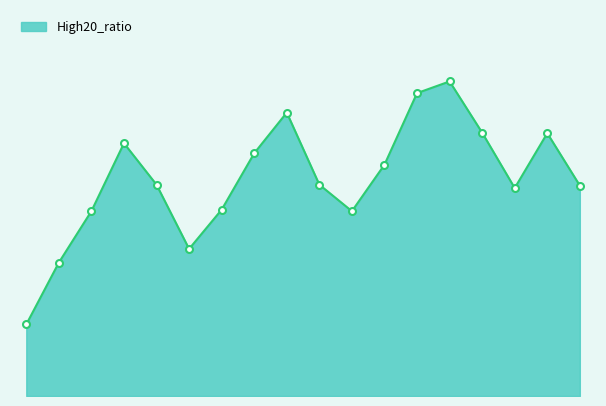

What is the average value?

4.8